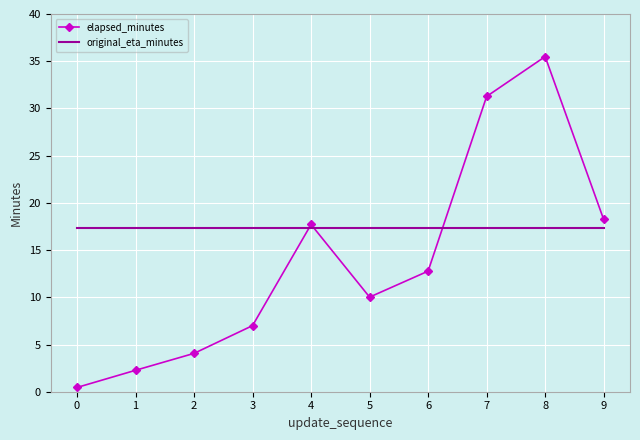

Rank the series at 3 from highest to lowest value.

original_eta_minutes, elapsed_minutes